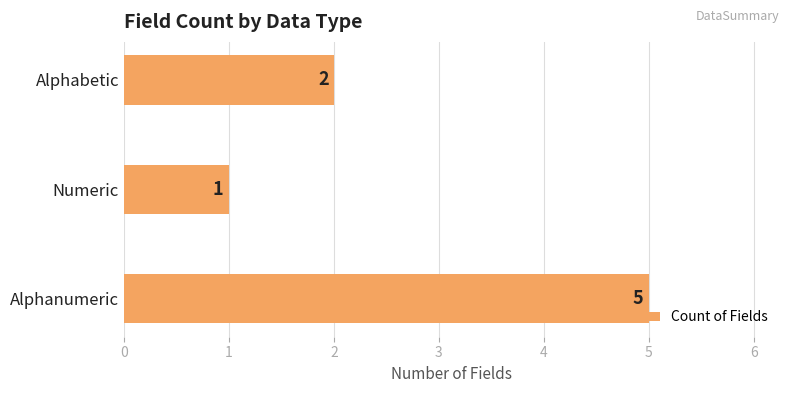

Reading bottom to top, list all the values displayed in this chart.

Alphanumeric=5	Numeric=1	Alphabetic=2